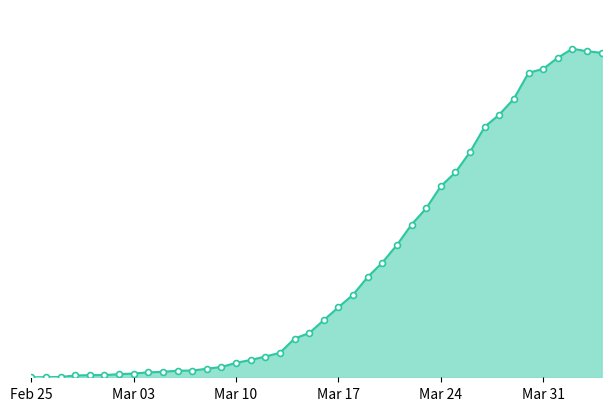

Does the chart have visible grid lines?

No